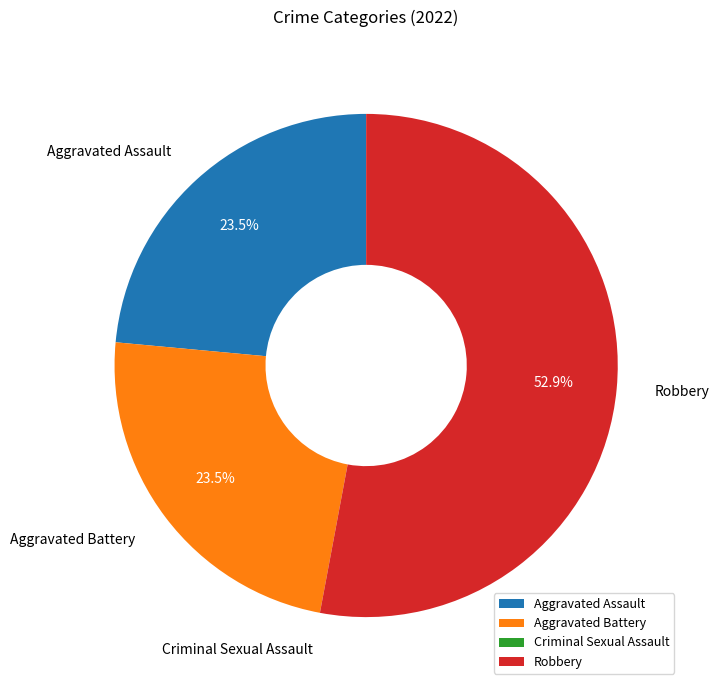

What portion of the pie excludes Aggravated Battery?

76.5%